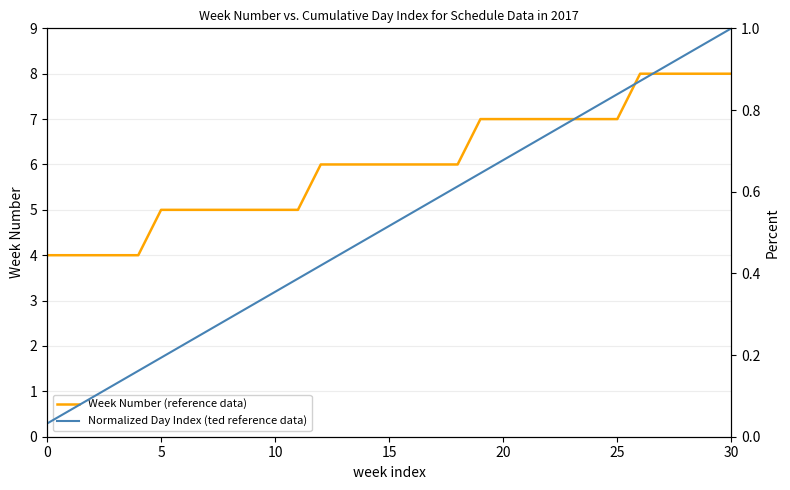

Rank the series by their maximum value, from lowest to highest.

Normalized Day Index (ted reference data), Week Number (reference data)